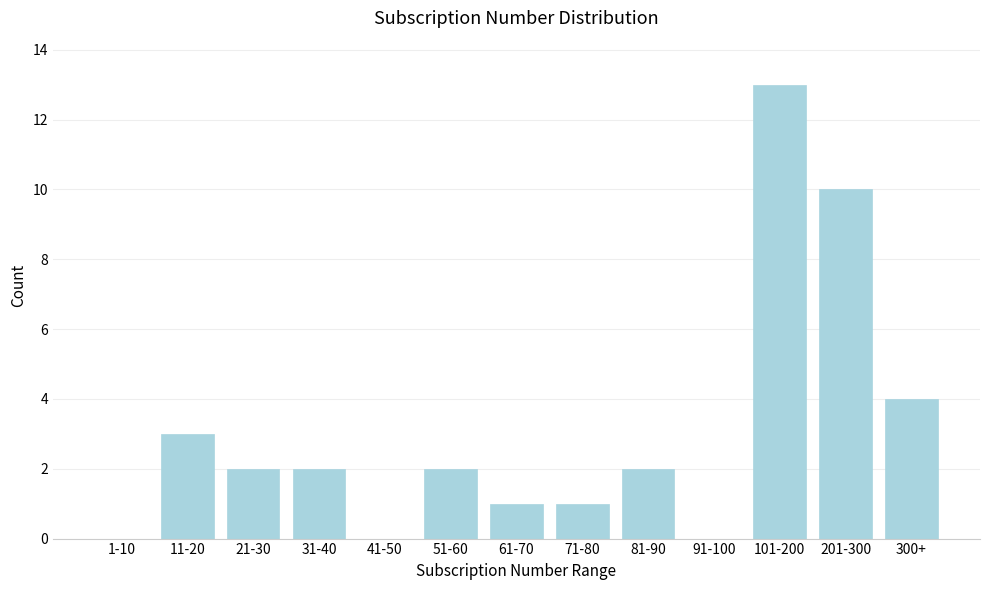

Reading left to right, extract all data points from this chart.

1-10=0	11-20=3	21-30=2	31-40=2	41-50=0	51-60=2	61-70=1	71-80=1	81-90=2	91-100=0	101-200=13	201-300=10	300+=4